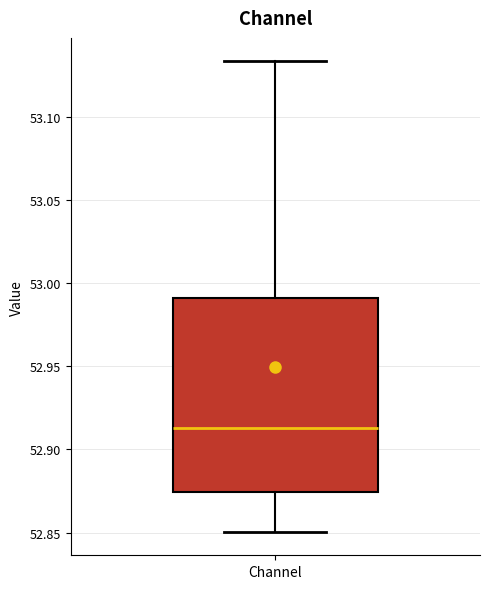

Read this box plot against the y-axis: the position of the median line, the range covered by the box, and the ends of both whiskers. The values are not printed on the chart, so give them approximately, as read against the axis.

median 52.915, box 52.875 to 52.990, whiskers 52.850 to 53.135